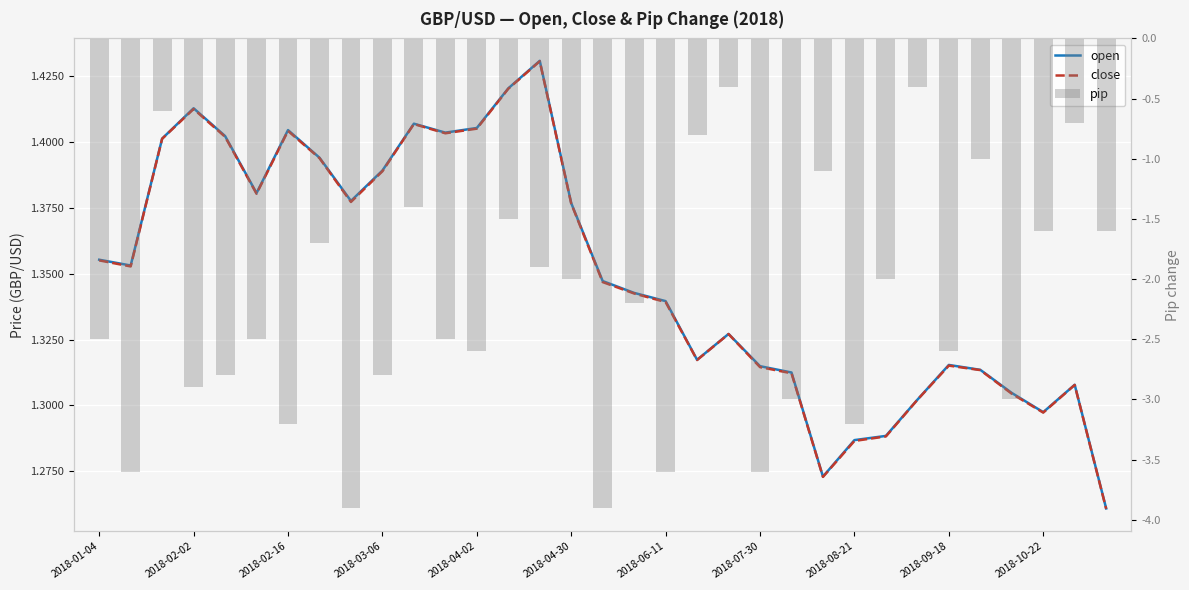

Reading right to left, list all the values displayed in this chart.

open: 1.3	1.3	1.3	1.3	1.3	1.3	1.3	1.3	1.3	1.3	1.3	1.3	1.3	1.3	1.3	1.3	1.3	1.4	1.4	1.4	1.4	1.4	1.4	1.4	1.4	1.4	1.4	1.4	1.4	1.4	1.4	1.4	1.4
close: 1.3	1.3	1.3	1.3	1.3	1.3	1.3	1.3	1.3	1.3	1.3	1.3	1.3	1.3	1.3	1.3	1.3	1.4	1.4	1.4	1.4	1.4	1.4	1.4	1.4	1.4	1.4	1.4	1.4	1.4	1.4	1.4	1.4
pip: -1.6	-0.7	-1.6	-3.0	-1.0	-2.6	-0.4	-2.0	-3.2	-1.1	-3.0	-3.6	-0.4	-0.8	-3.6	-2.2	-3.9	-2.0	-1.9	-1.5	-2.6	-2.5	-1.4	-2.8	-3.9	-1.7	-3.2	-2.5	-2.8	-2.9	-0.6	-3.6	-2.5